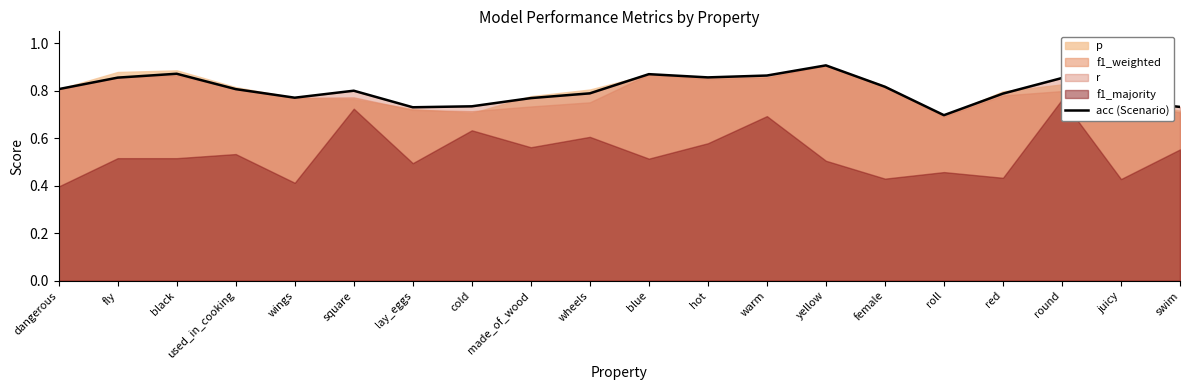

Is it true that the value at round is 0.9?

True